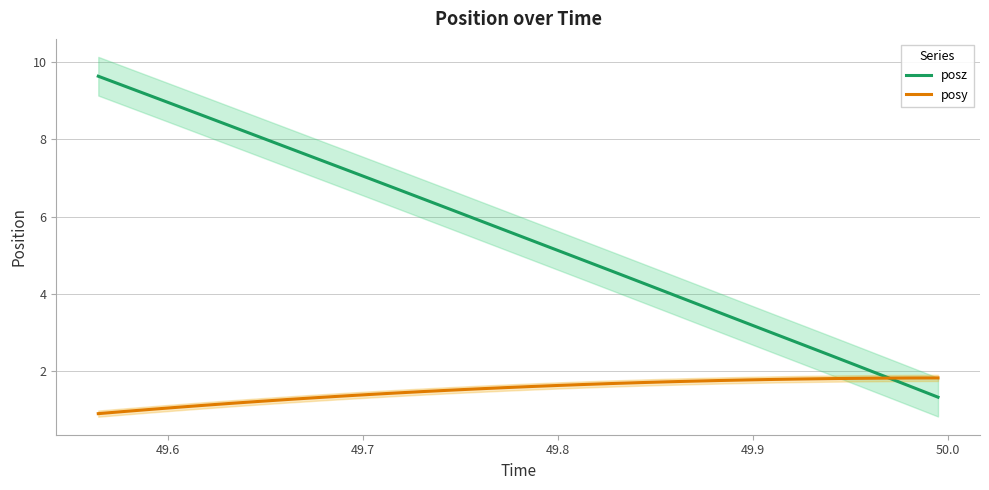

What is the highest value of the posy series?

1.8